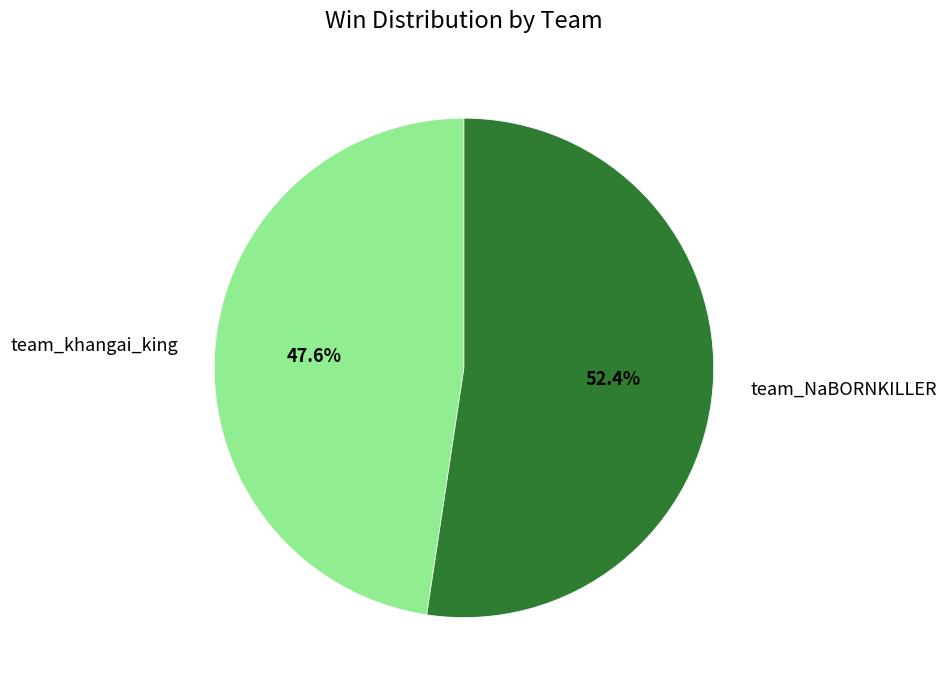

The team_NaBORNKILLER slice represents 52% of the pie. True or false?

True